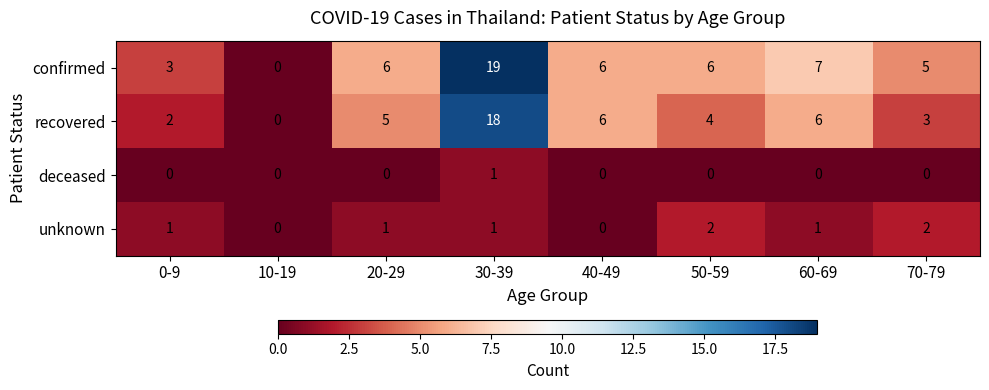

Between 10-19 and 70-79, which series saw the biggest shift?

confirmed